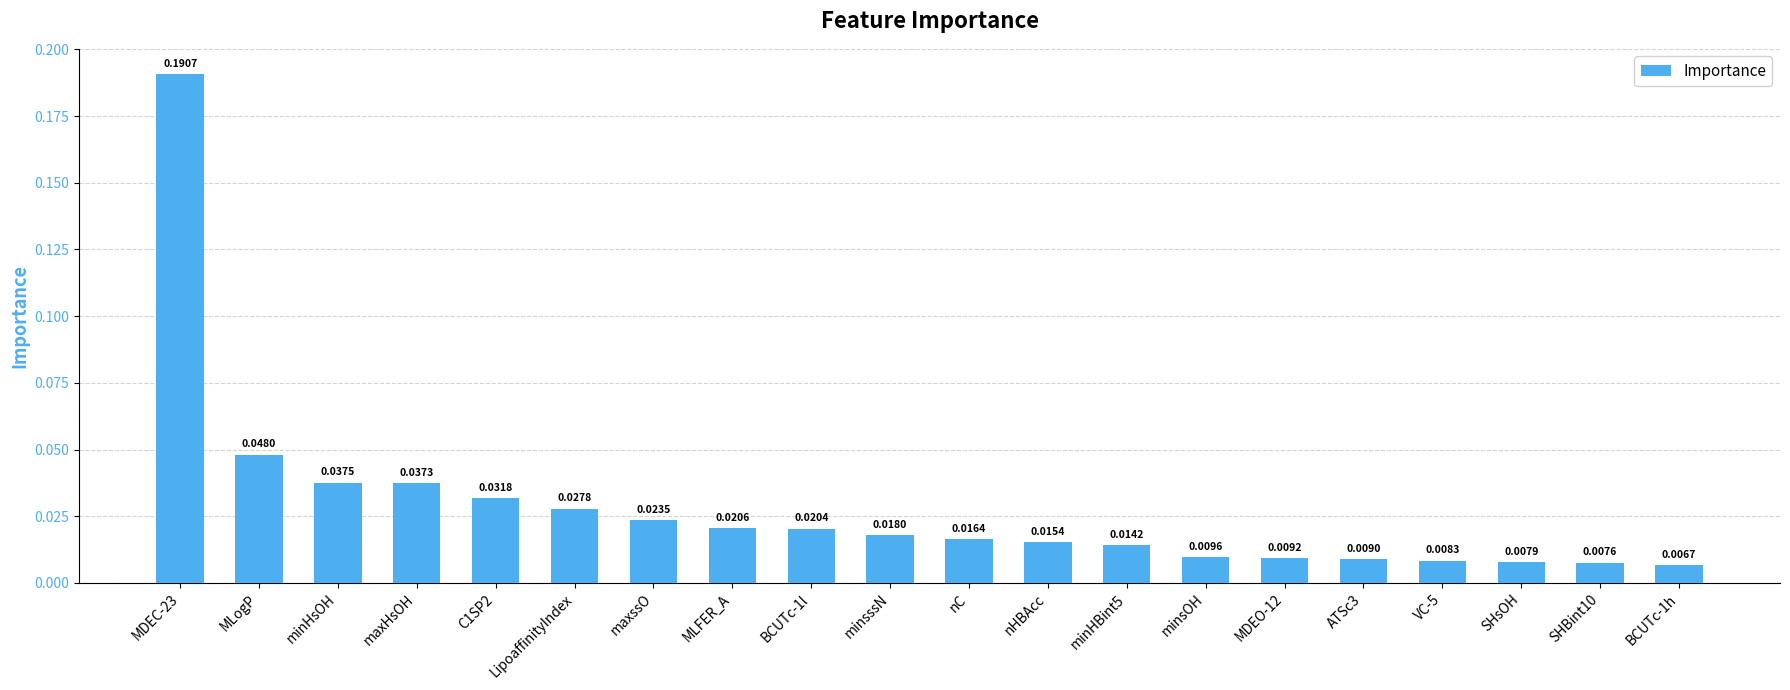

How many bars are there in total?

20